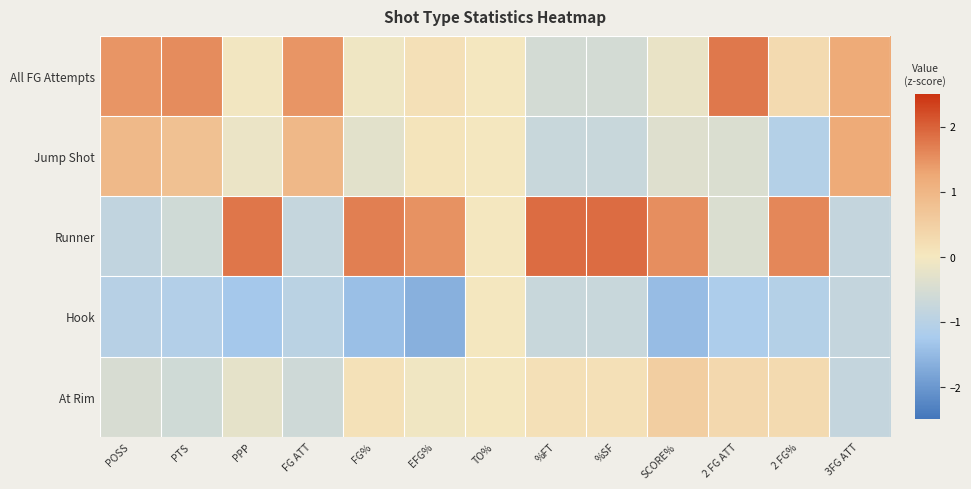

List the series in order of their peak value, lowest first.

Hook, At Rim, Jump Shot, All FG Attempts, Runner